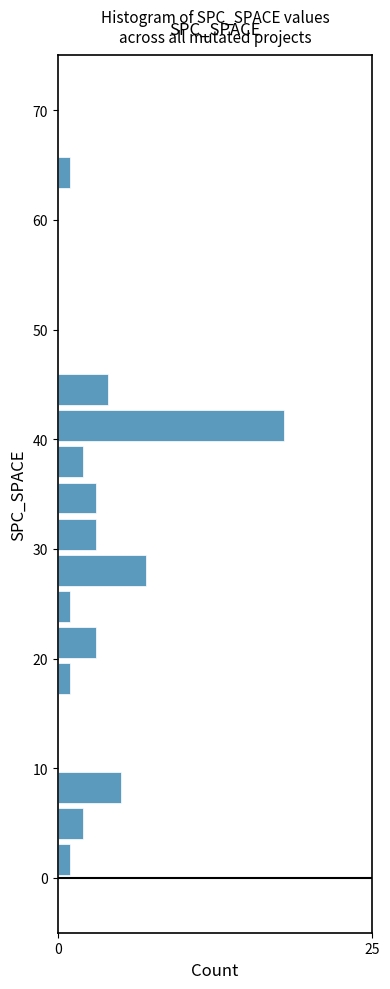

Around what value on the y-axis is the longest bar? Give the approximate position of its centre, as read against the axis.

41